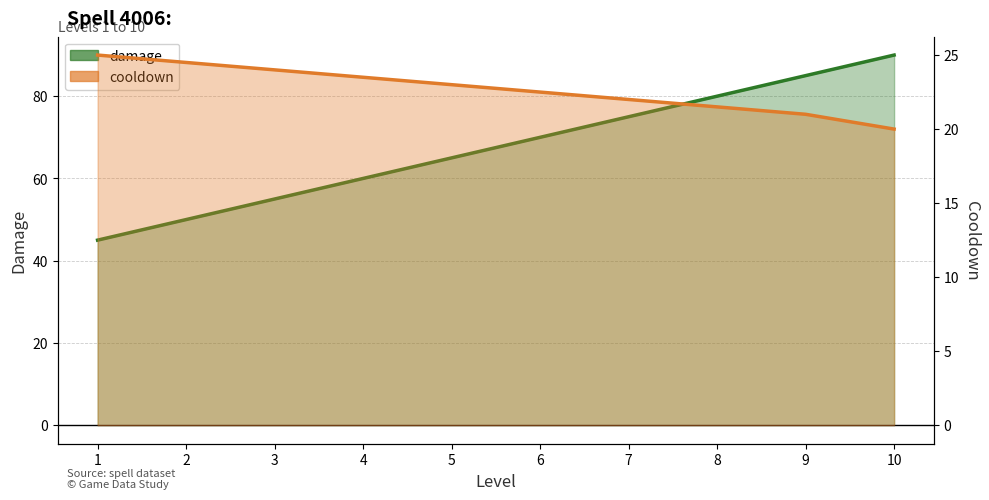

What is the difference between the maximum and second lowest values in the cooldown series?

4.0